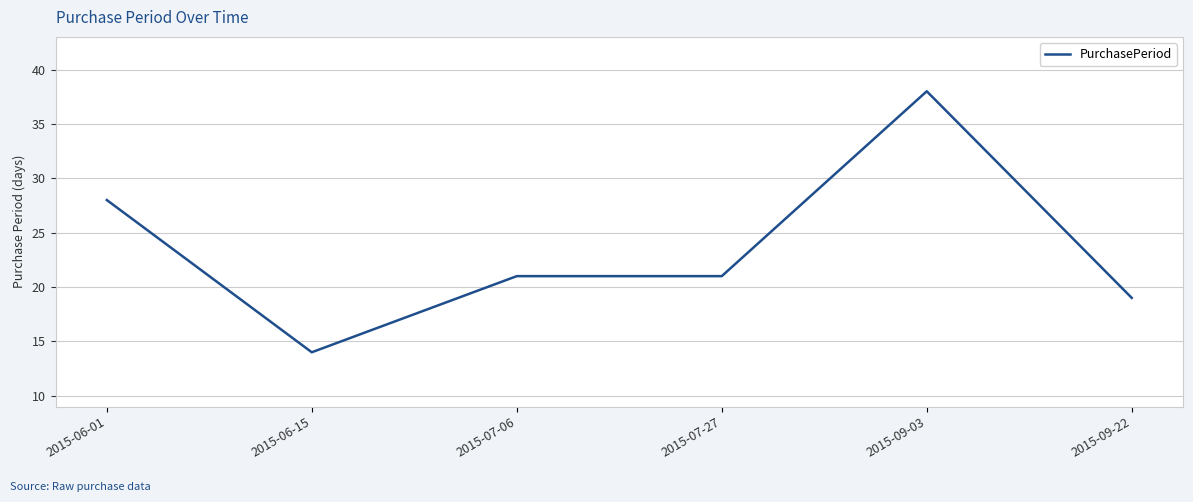

Reading right to left, what are all the values shown in this chart?

19	38	21	21	14	28